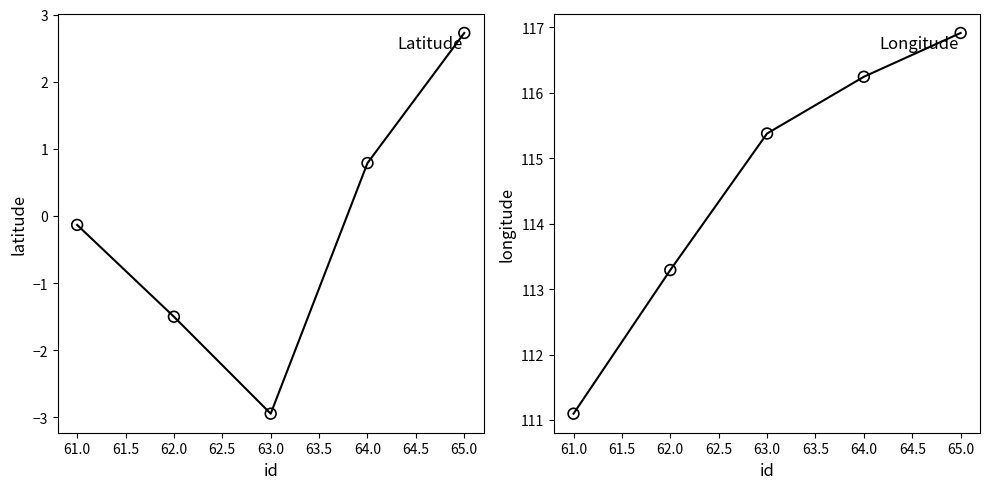

Which series has the widest spread of Y values?

longitude